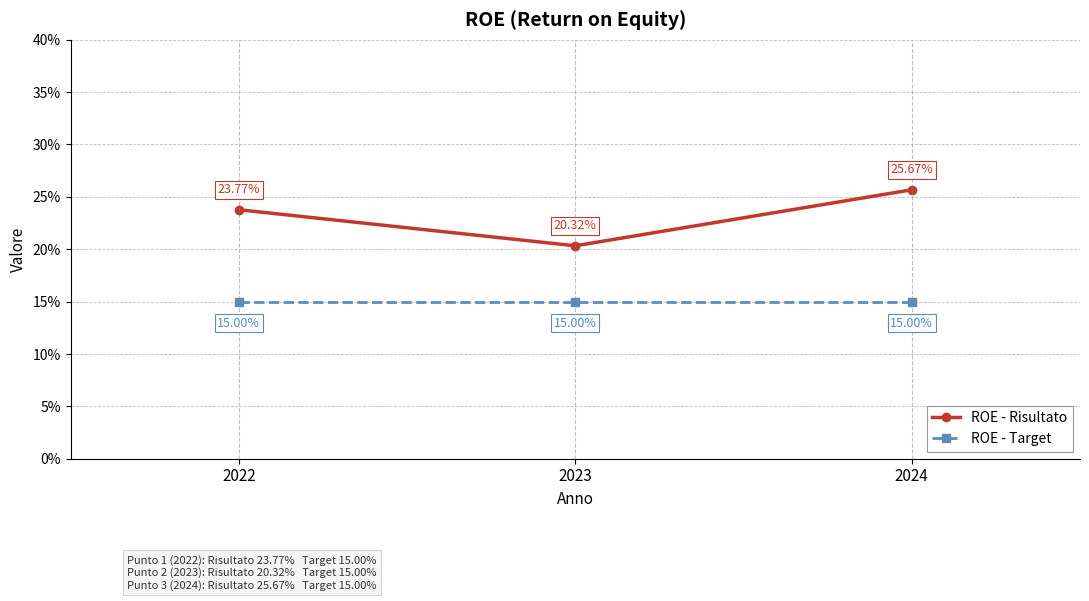

Between 2022 and 2024, which series saw the biggest shift?

ROE - Risultato